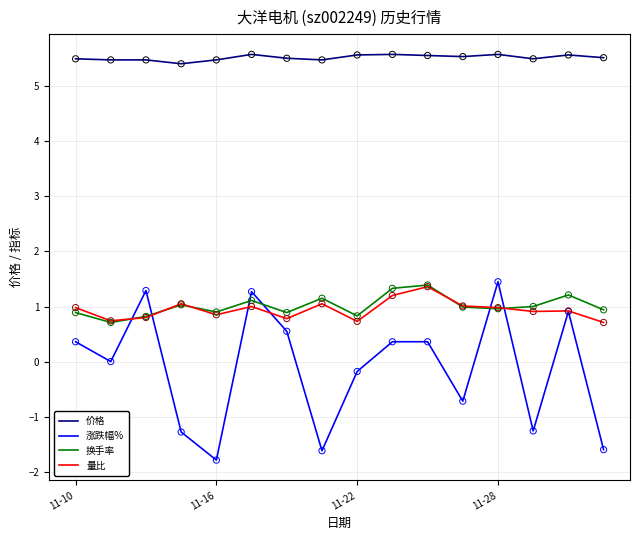

Which series has the largest range (max minus min)?

涨跌幅%